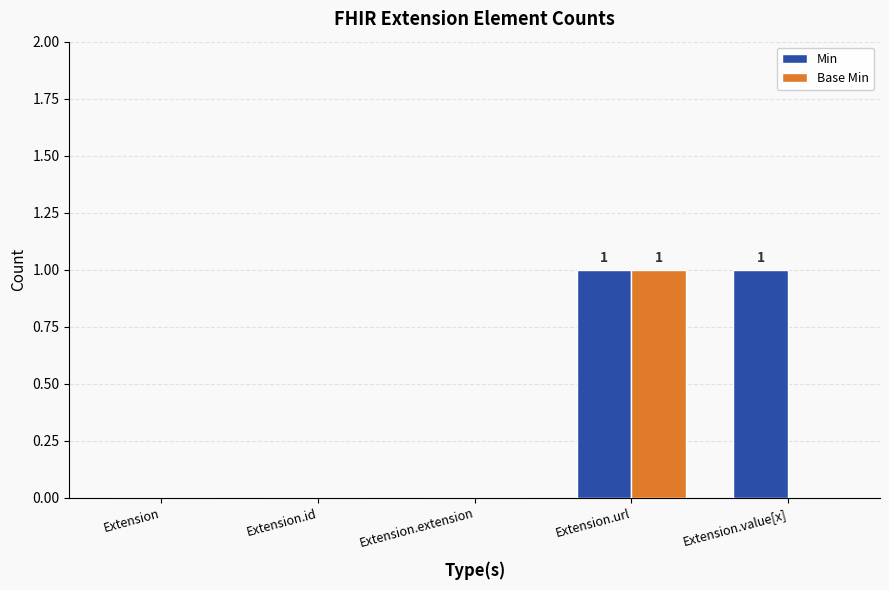

What are all the series names shown in the legend?

Min, Base Min